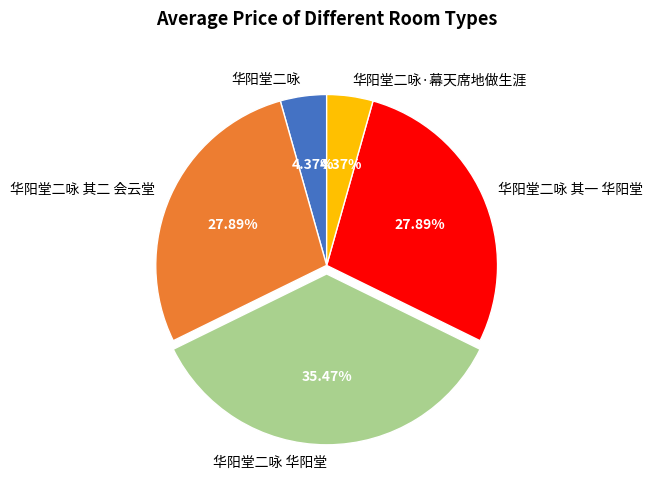

Which has a higher value, 华阳堂二咏 or 华阳堂二咏 其二 会云堂?

华阳堂二咏 其二 会云堂